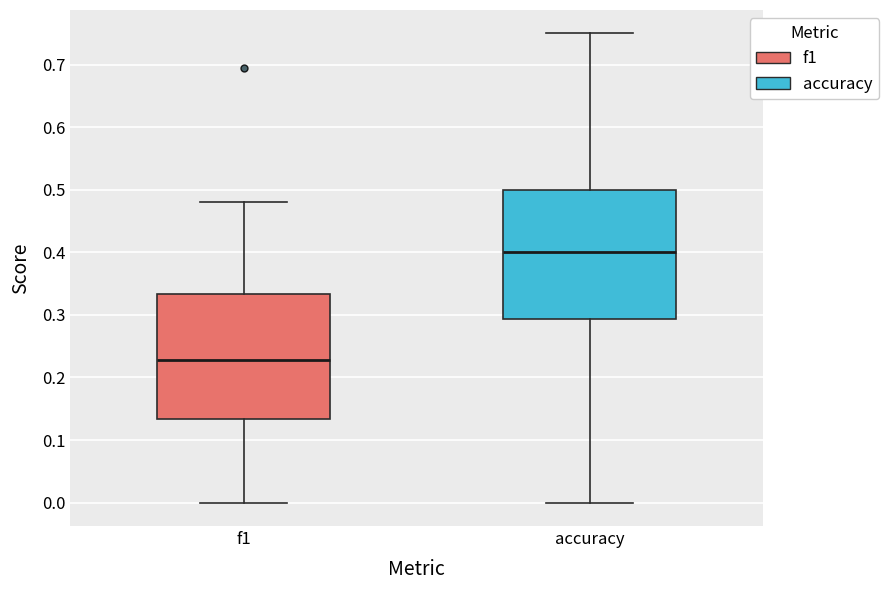

Reading left to right, transcribe this box plot: for each box, give where its median line is, the range the box spans, and where its two whiskers end, as read against the y-axis. The values are not printed on the chart, so give them approximately, as read against the axis.

f1: median 0.23, box 0.13 to 0.33, whiskers 0.00 to 0.48
accuracy: median 0.40, box 0.29 to 0.50, whiskers 0.00 to 0.75